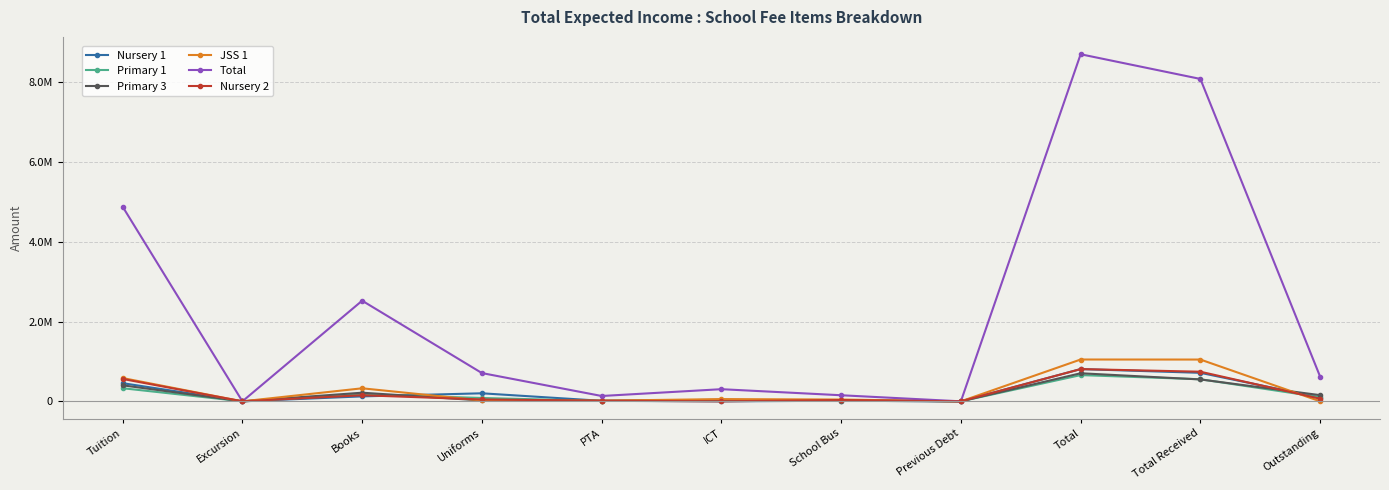

Which has a higher value, Uniforms or PTA?

Uniforms